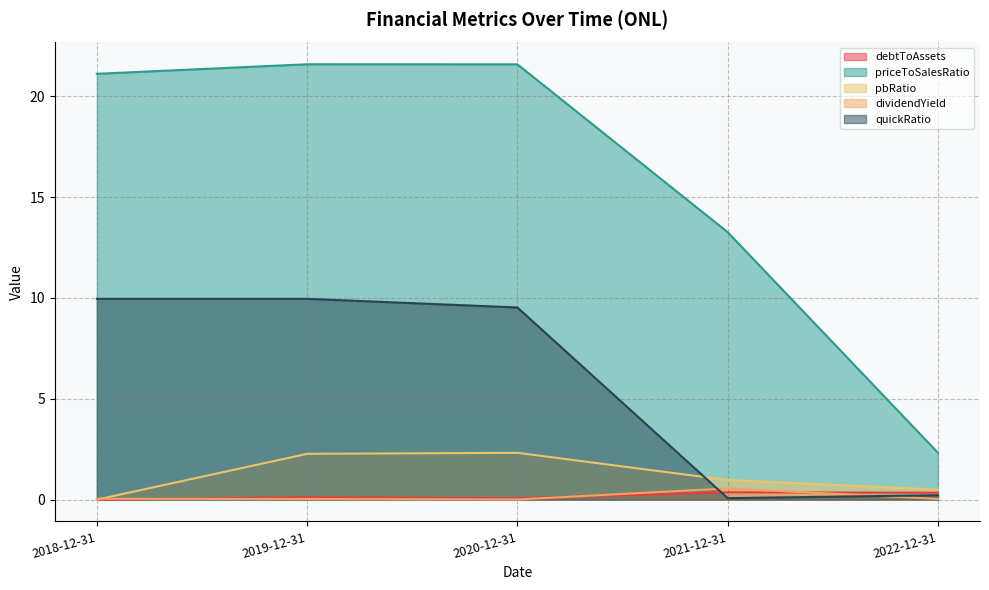

Is it true that dividendYield equals 0.1 at 2022-12-31?

False